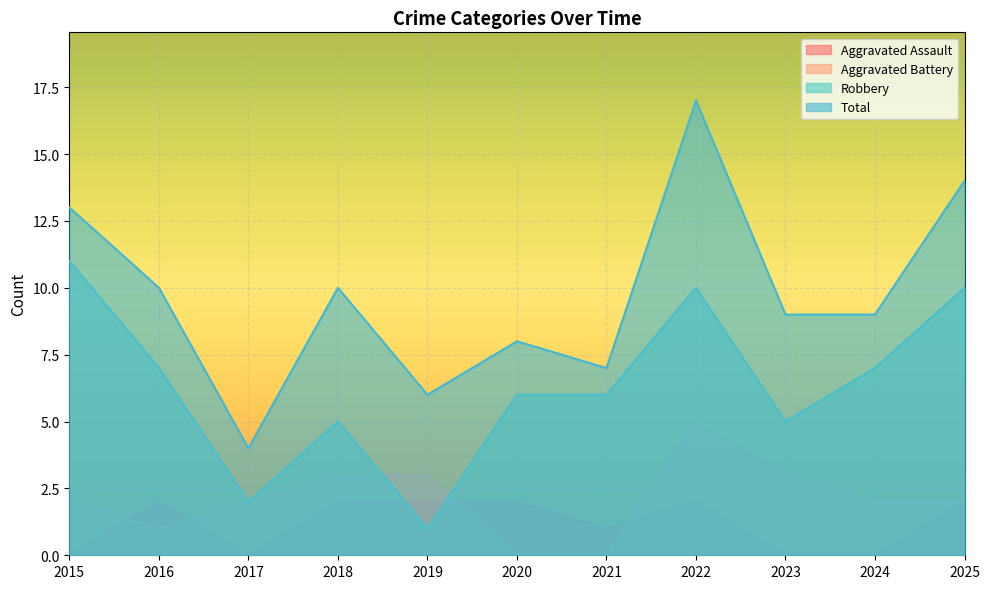

What is the sum of all Aggravated Assault values?

13